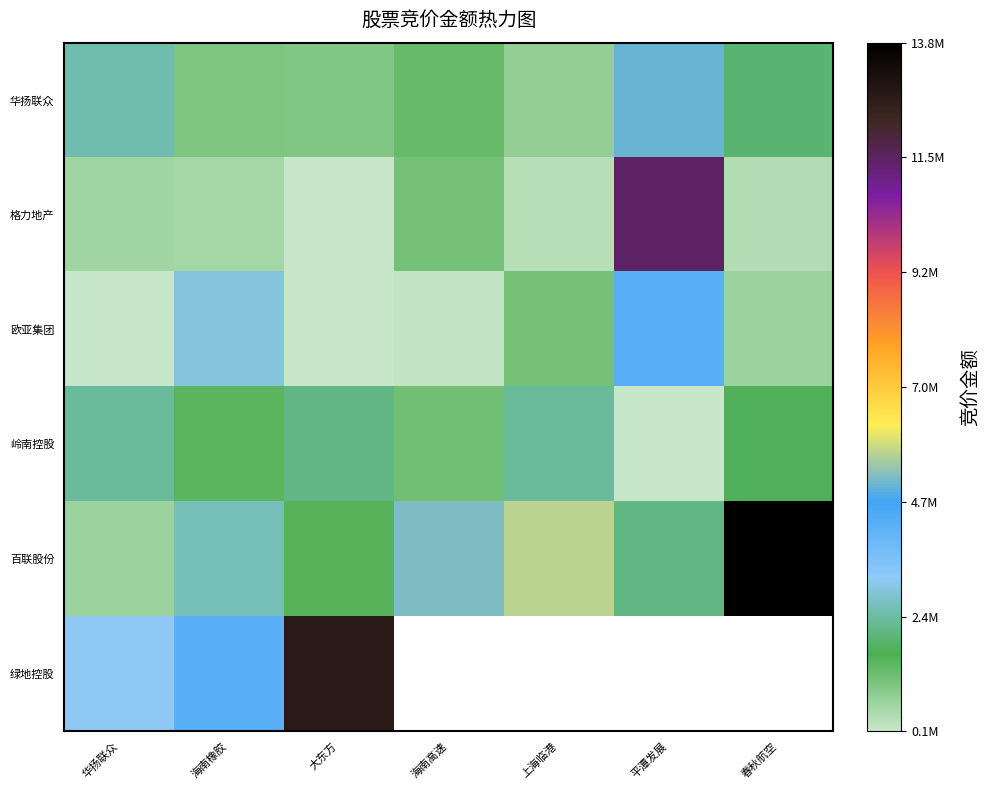

The value of 格力地产 at 华扬联众 is 574856.0. True or false?

True